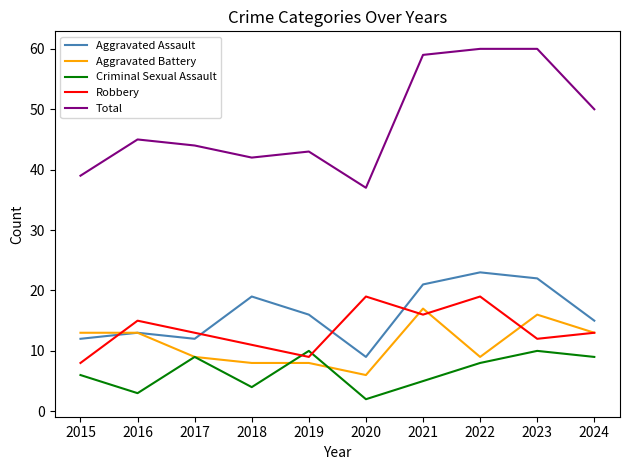

How many lines are shown in the chart?

5